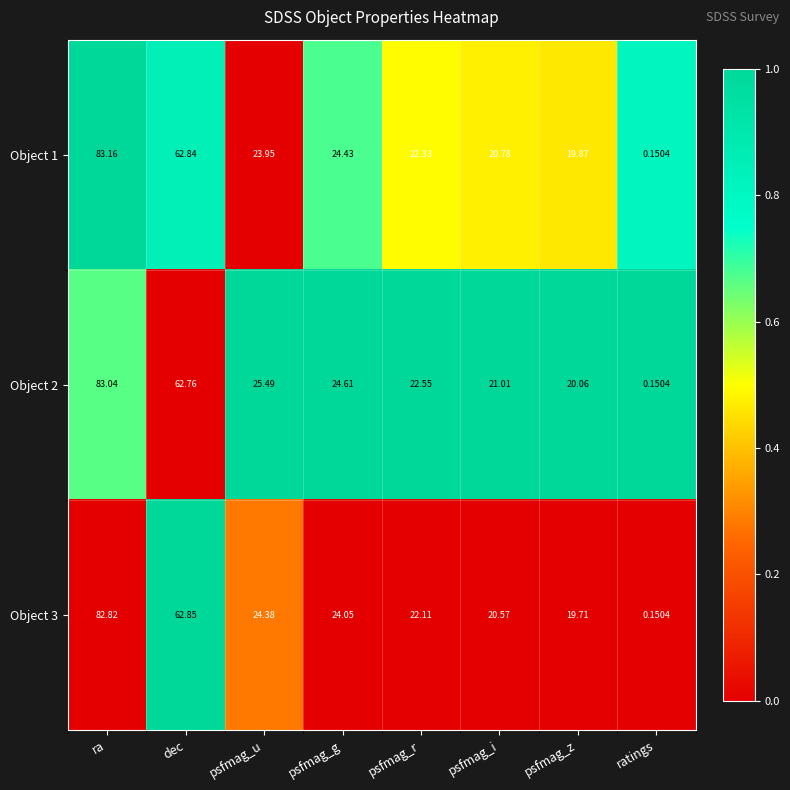

At which label does Object 1 reach its minimum?

ratings